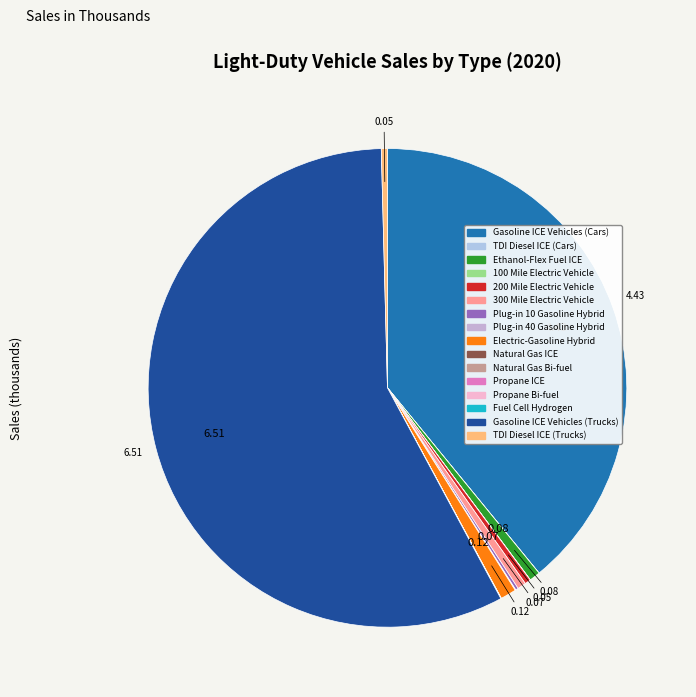

Is it true that Gasoline ICE Vehicles (Cars) is 39% of the pie?

True